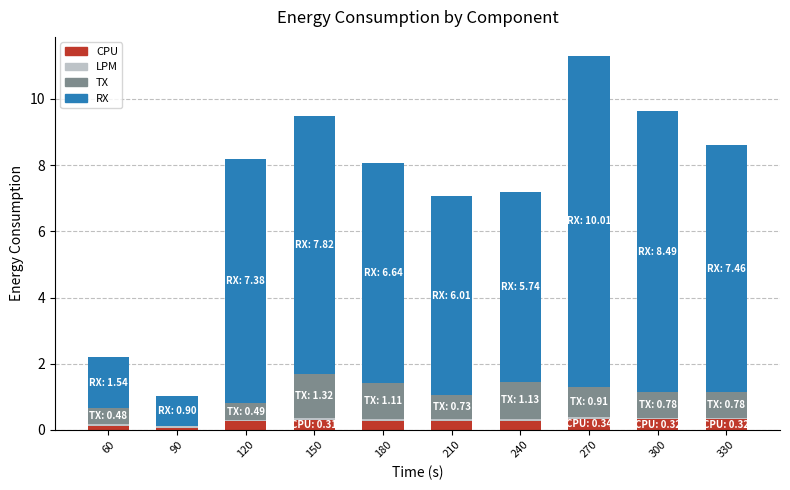

The CPU series shows 0.3 at 300. True or false?

True